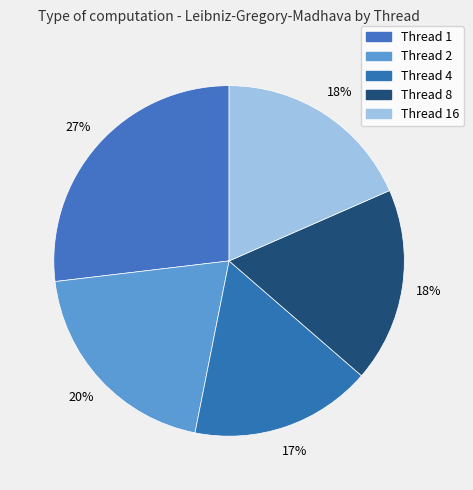

How many slices are in this pie chart?

5